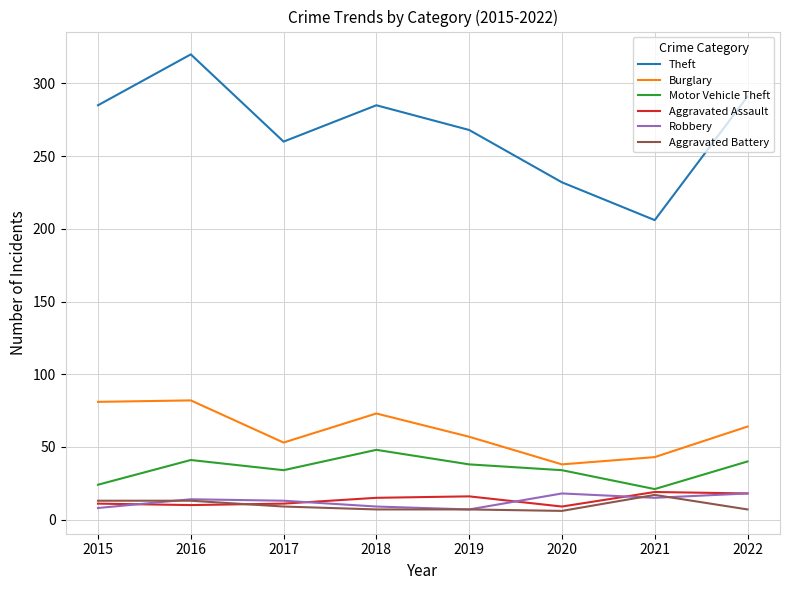

Which series has the widest spread of values?

Theft